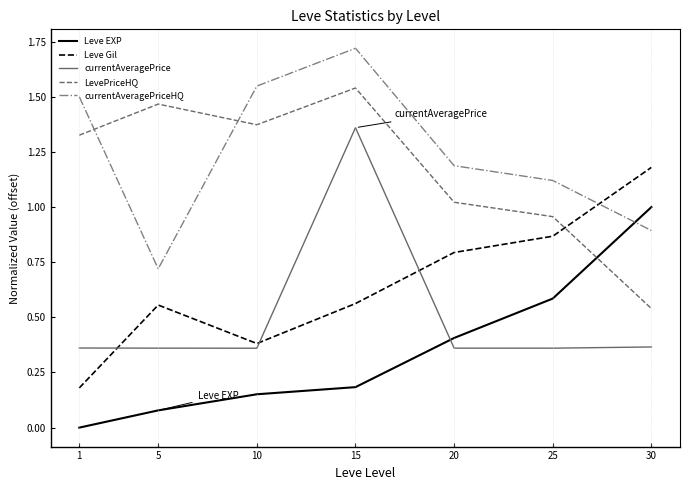

Between 1 and 20, which series saw the biggest shift?

Leve Gil